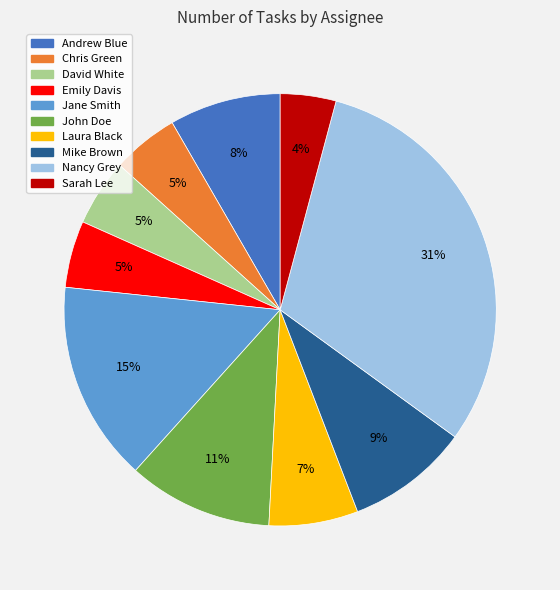

Between Sarah Lee and Nancy Grey, which is larger?

Nancy Grey